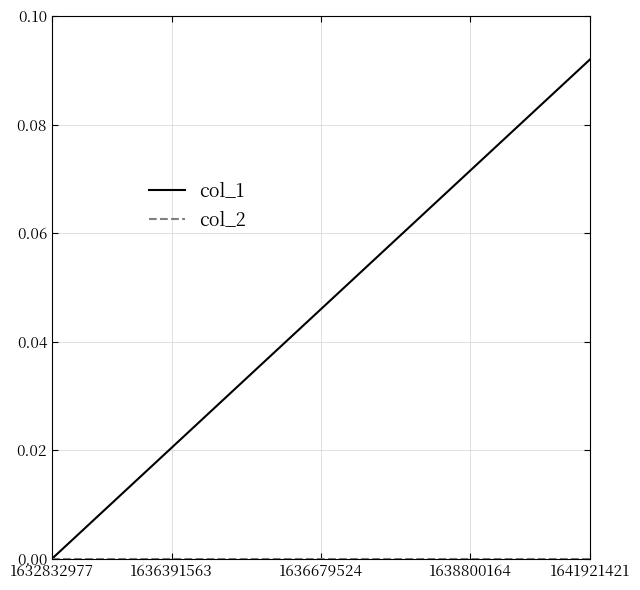

Which series has the largest total across all categories?

col_1